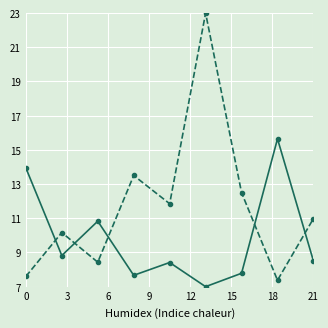

How many lines are shown in the chart?

2